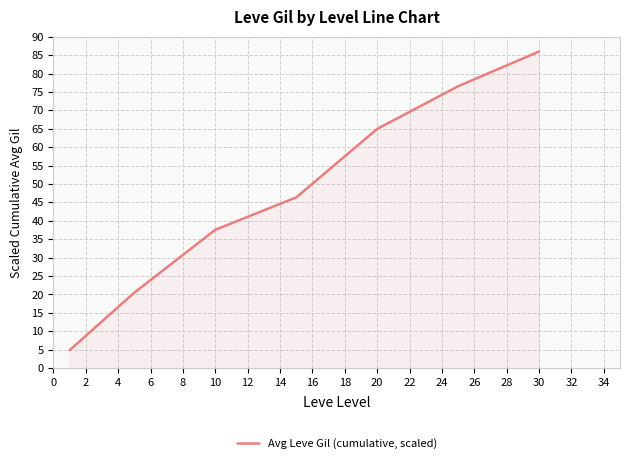

What is the difference between the maximum and second lowest values?

65.5